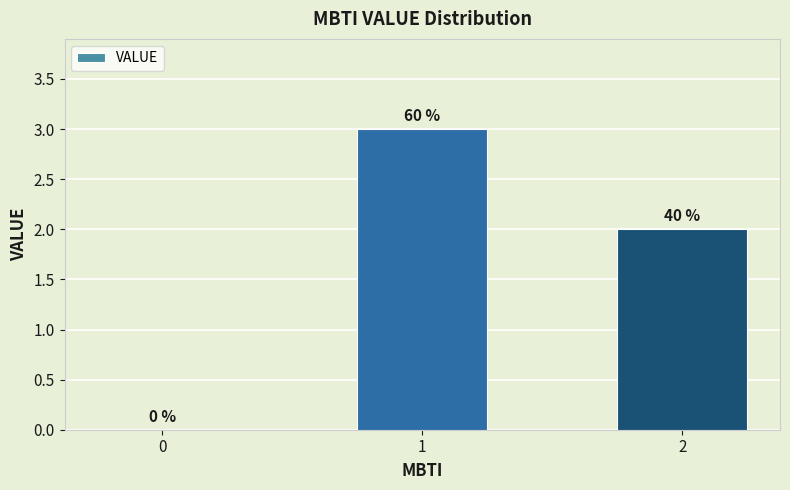

What is the value of the 2nd bar from the left?

3